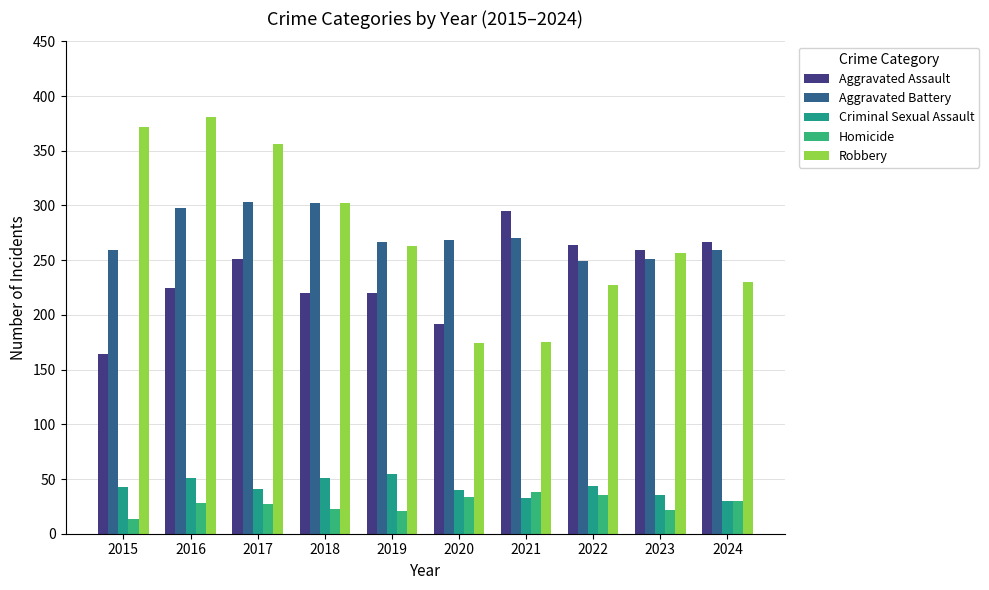

The value of Aggravated Assault at 2022 is 459. True or false?

False